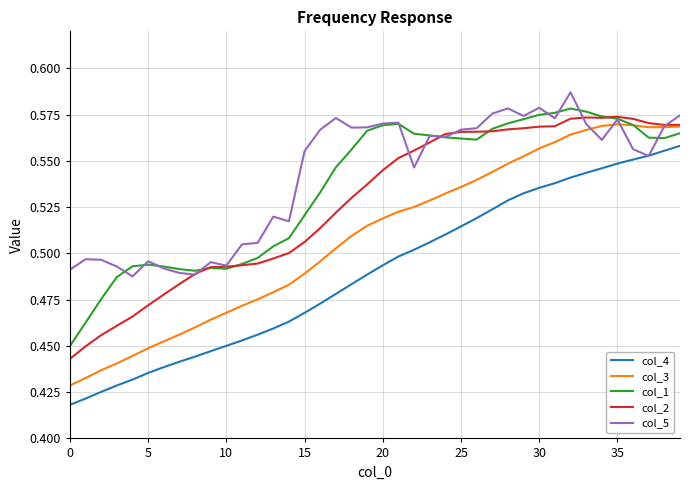

What is the difference between the maximum and minimum values in the col_1 series?

0.1